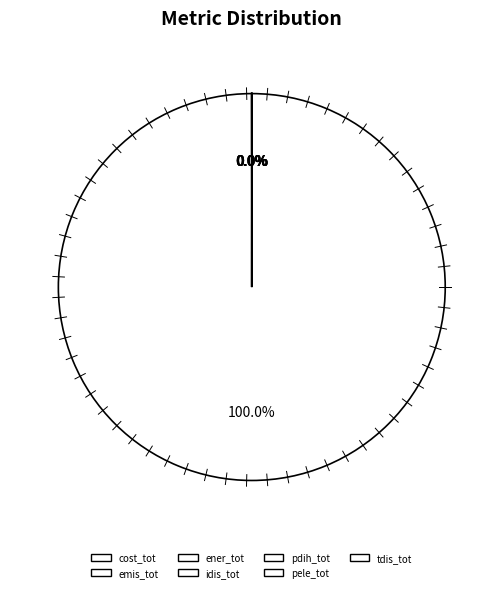

Which category has the smallest portion of the pie?

pele_tot